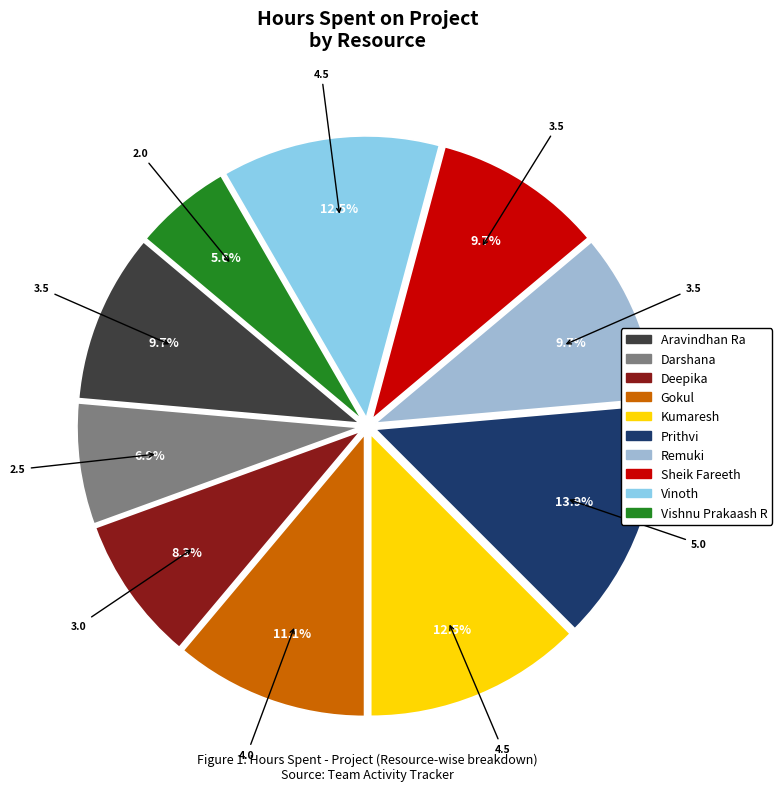

What percentage is the Remuki slice, to the nearest percent?

10%